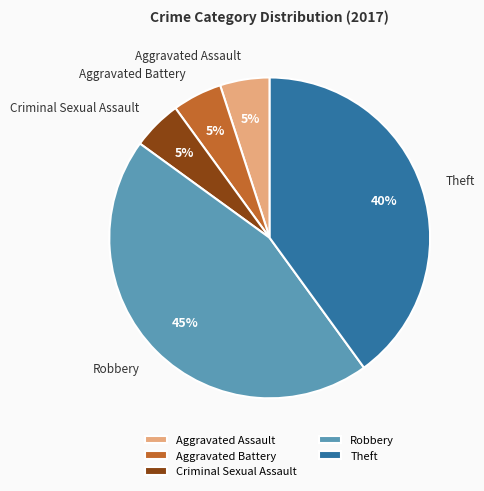

Does any single category account for the majority?

No